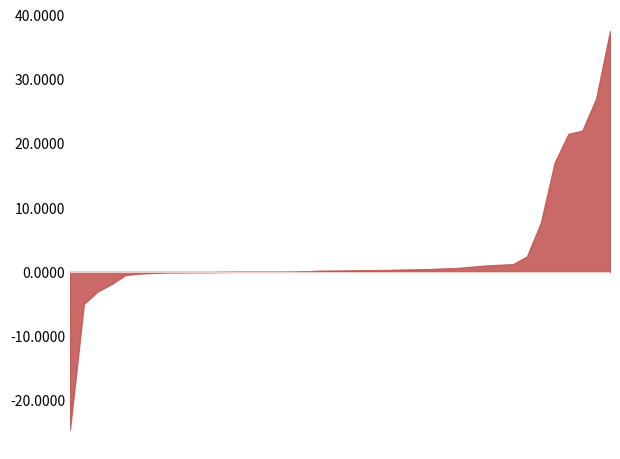

How many lines are shown in the chart?

1